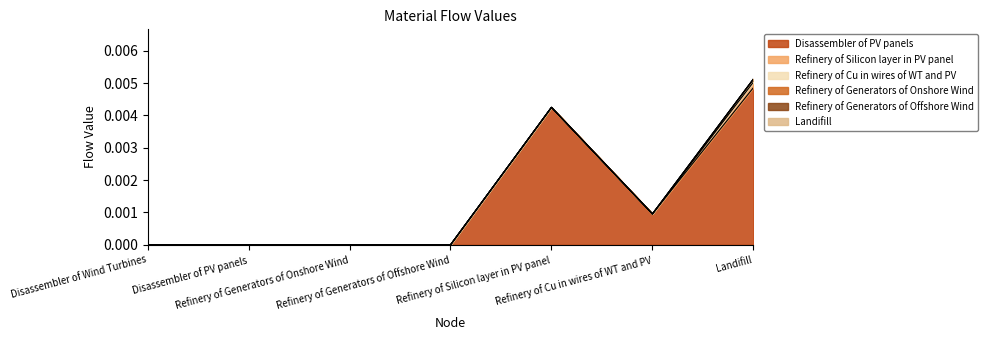

What are all the series names shown in the legend?

Disassembler of PV panels, Refinery of Silicon layer in PV panel, Refinery of Cu in wires of WT and PV, Refinery of Generators of Onshore Wind, Refinery of Generators of Offshore Wind, Landifill